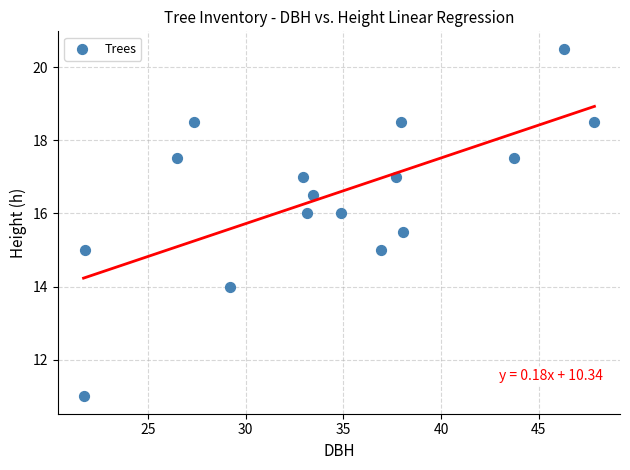

What is the range of Y values (max minus min)?

9.5